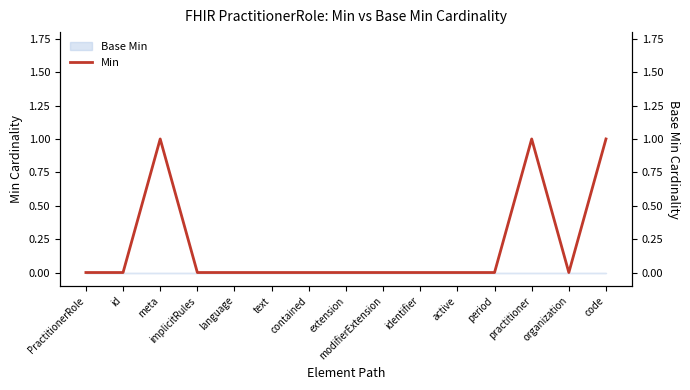

List the labels in order of value, largest first.

meta, practitioner, code, PractitionerRole, id, implicitRules, language, text, contained, extension, modifierExtension, identifier, active, period, organization